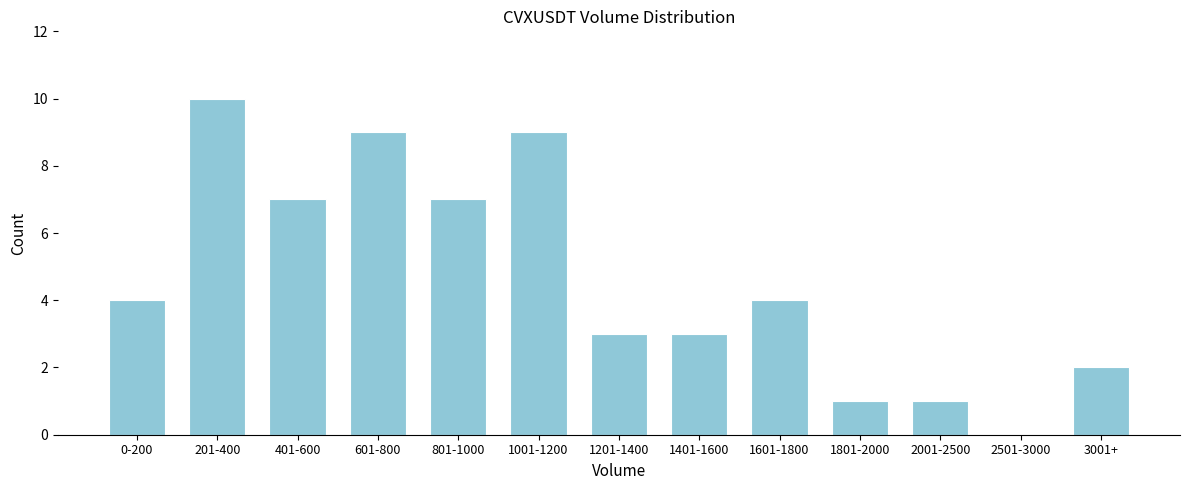

Reading right to left, extract all data points from this chart.

3001+=2	2501-3000=0	2001-2500=1	1801-2000=1	1601-1800=4	1401-1600=3	1201-1400=3	1001-1200=9	801-1000=7	601-800=9	401-600=7	201-400=10	0-200=4